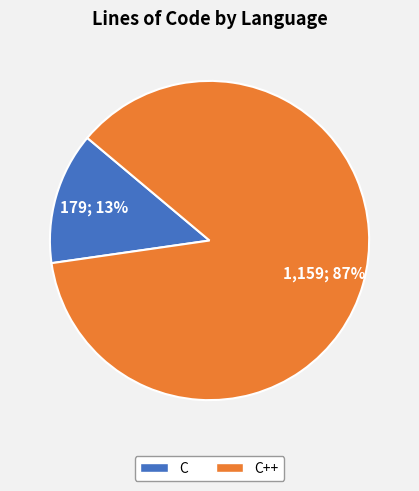

How many slices are in this pie chart?

2